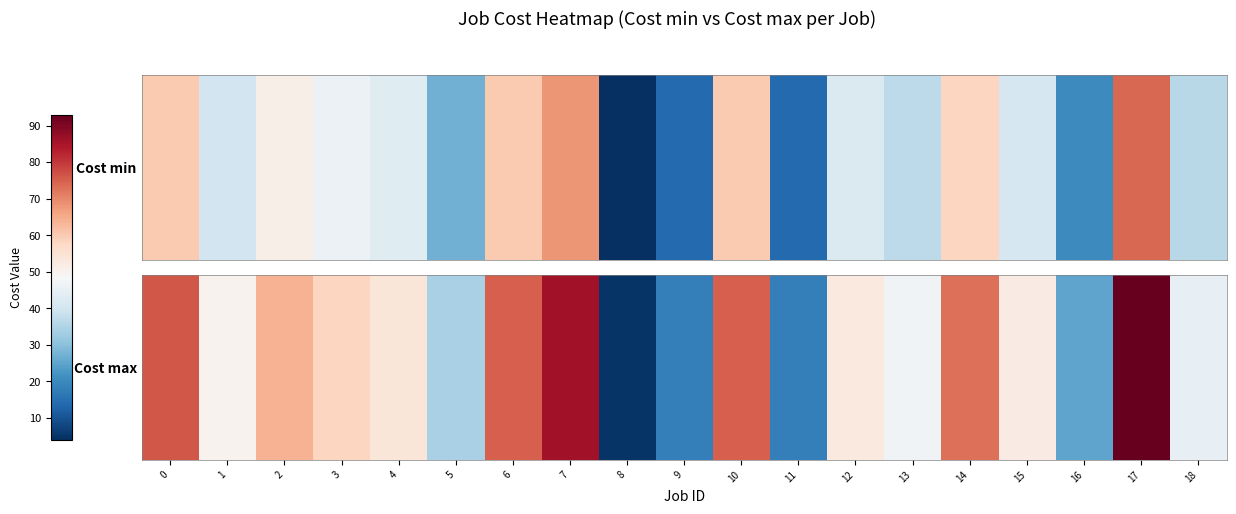

List the labels in order of value, smallest first.

8, 9, 11, 16, 5, 18, 13, 1, 15, 12, 4, 3, 2, 14, 6, 10, 0, 7, 17